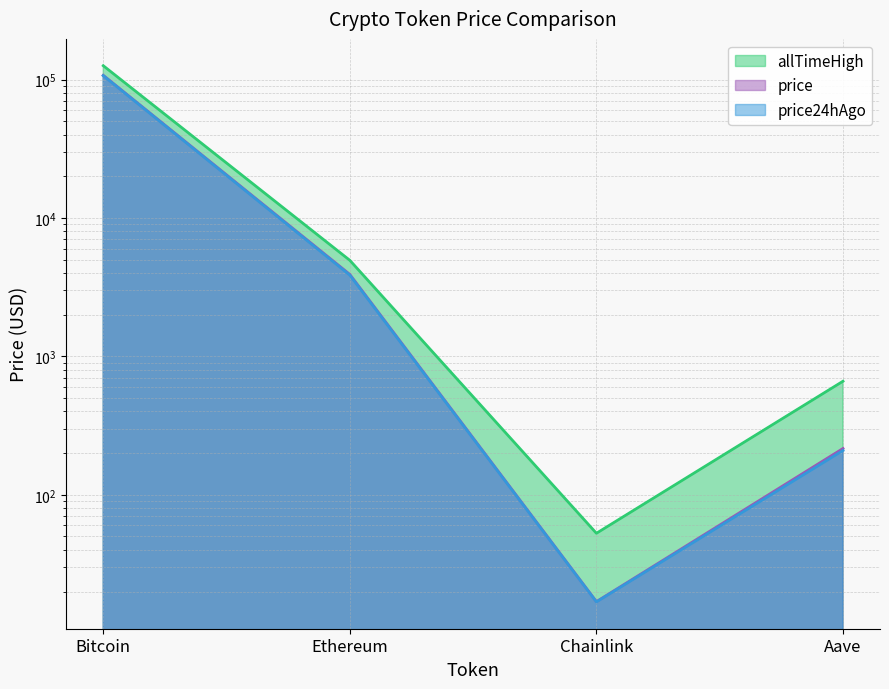

What is the difference between the maximum and second lowest values in the allTimeHigh series?

125418.3